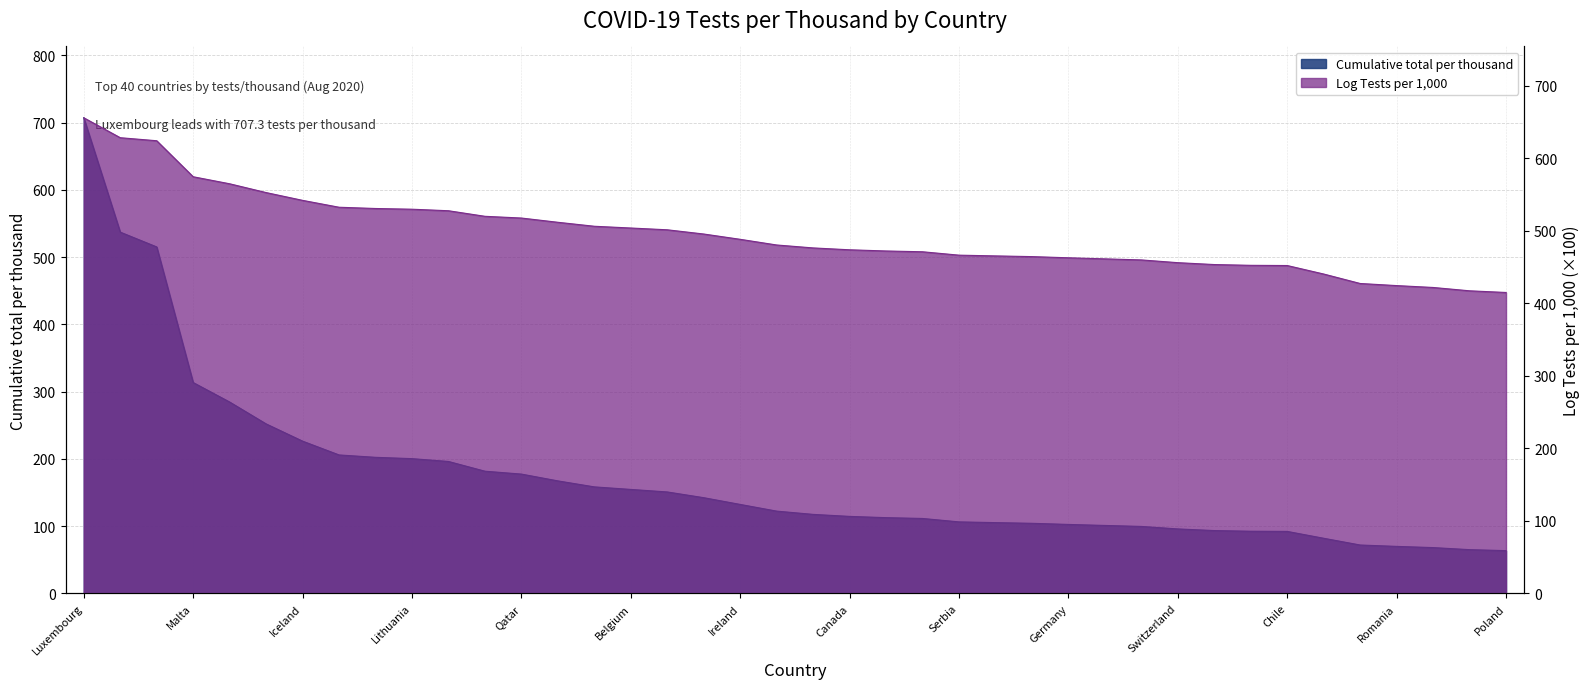

The value of Log Tests per 1,000 at Belarus is 495.8. True or false?

True